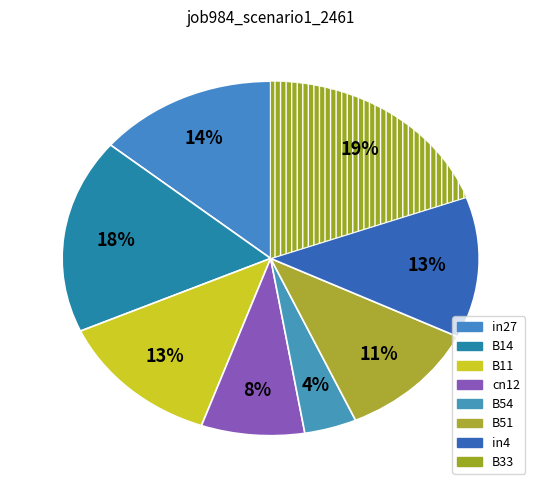

Which has a higher value, B54 or in27?

in27